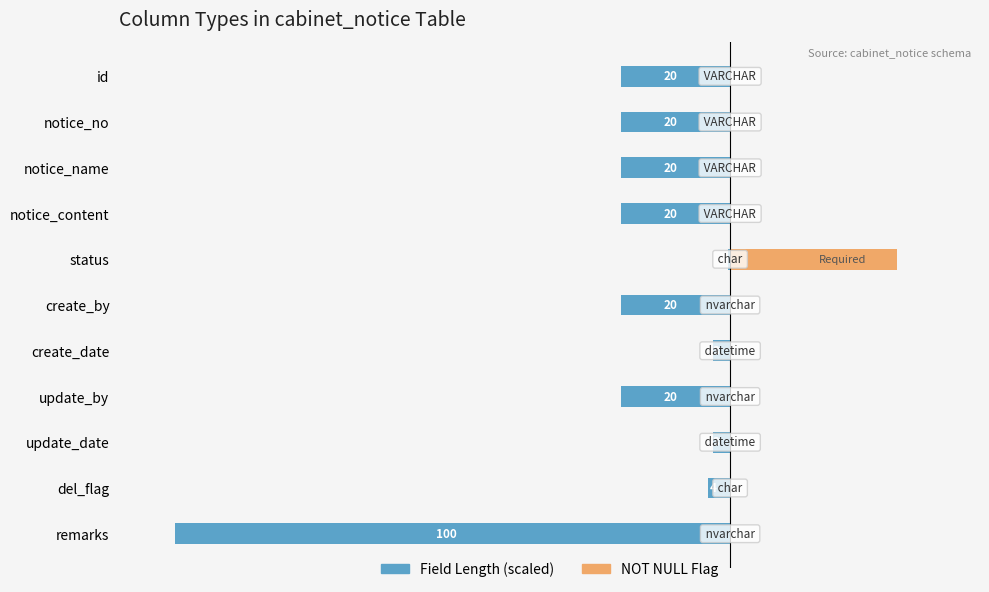

Is the value of NOT NULL Flag at remarks greater than the value of Field Length (scaled) at notice_no?

Yes